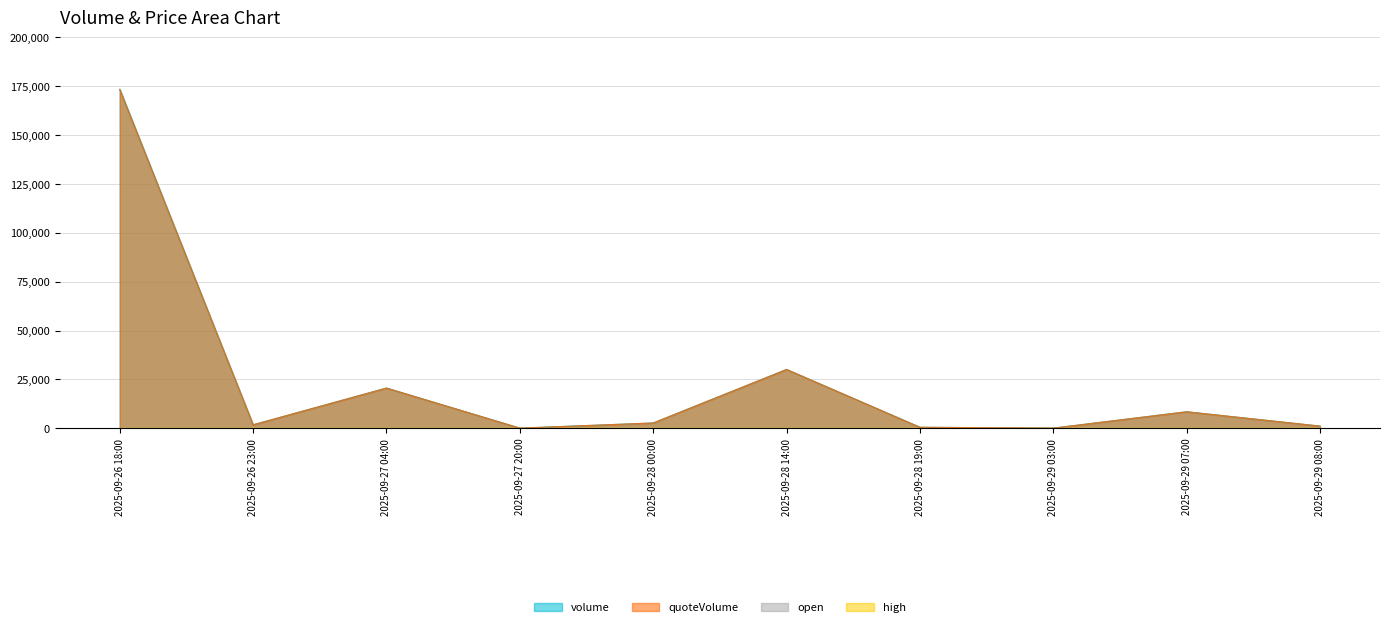

In open, how many points are higher than both neighbors (excluding endpoints)?

2